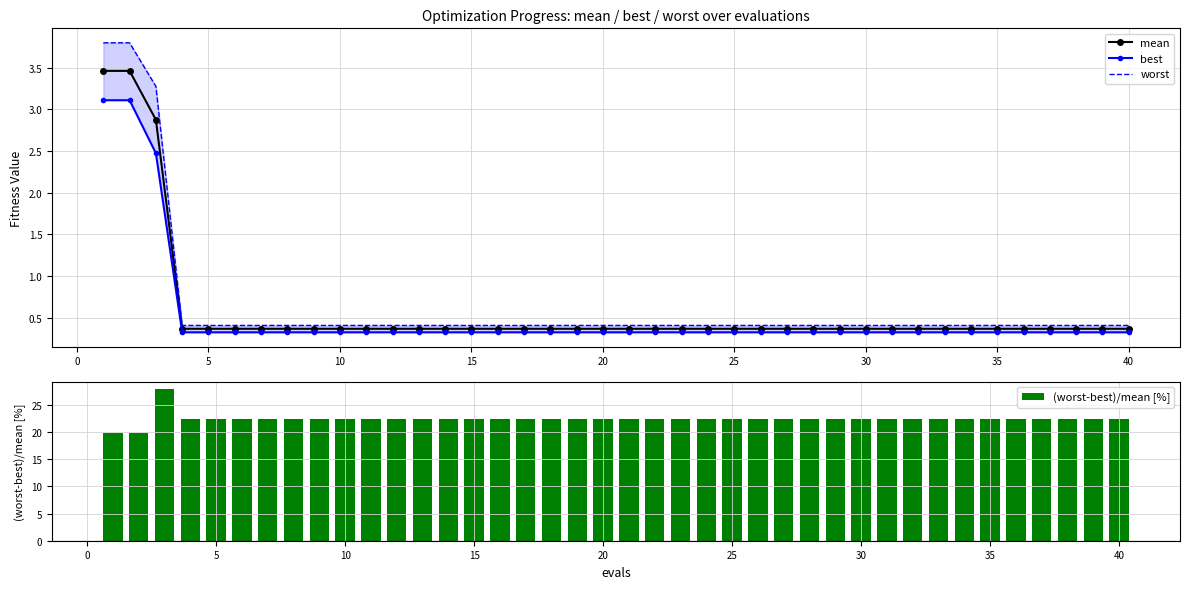

What is the highest value of the mean series?

3.5